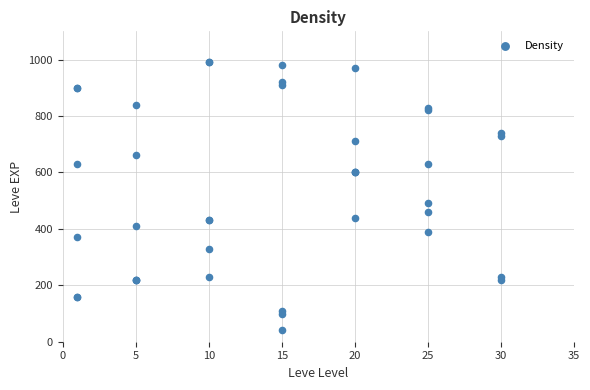

What Y value in the scatter plot is closest to 515?

490